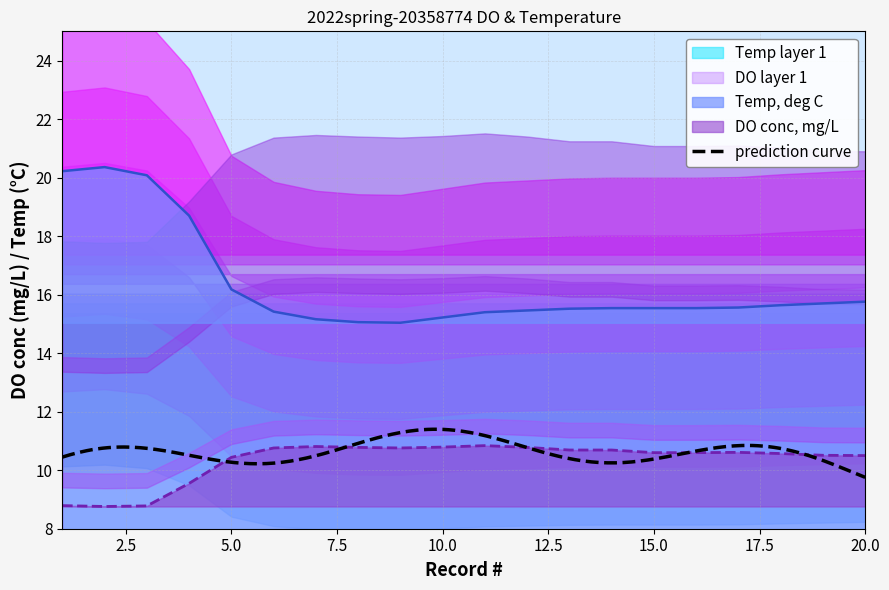

What is the sum of the Temp, deg C values at 16 and 3?

35.6